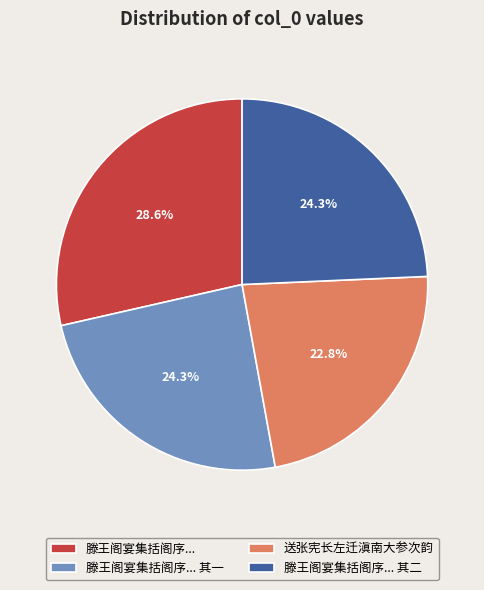

How many slices are in this pie chart?

4